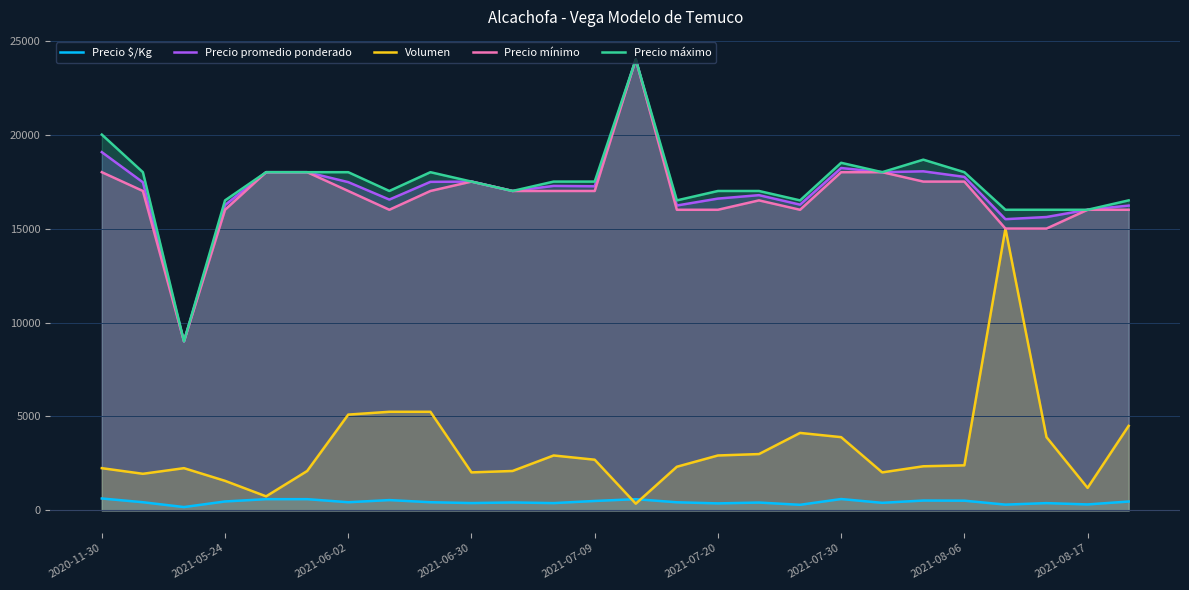

What is the maximum value shown in the chart?

24000.0